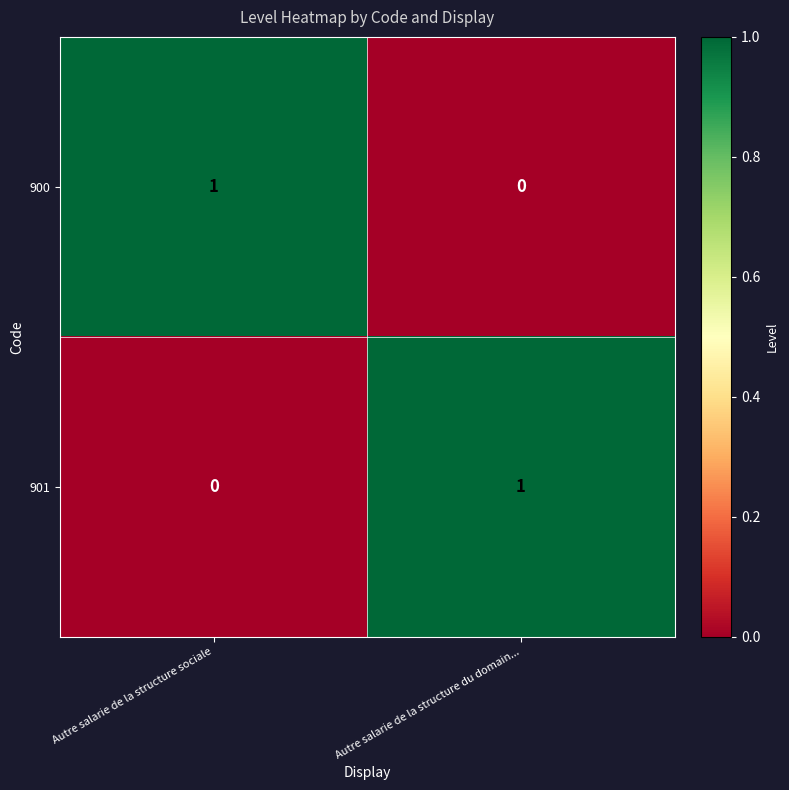

Rank the categories by 901 value from lowest to highest.

Autre salarie de la structure sociale, Autre salarie de la structure du domain...